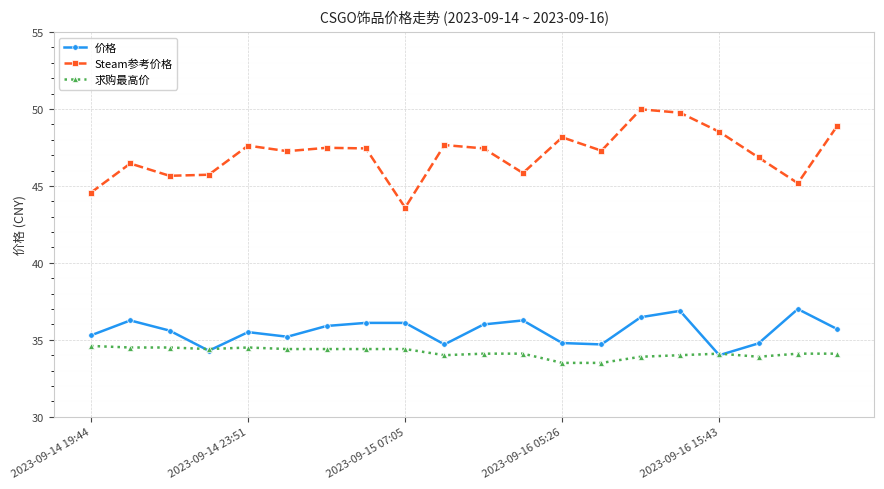

How many data points does each series have?

20